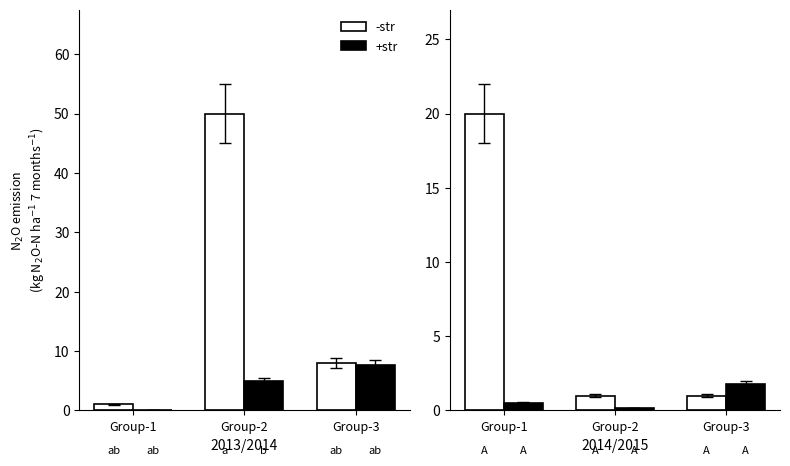

What is the difference between the -str values at Group-1 and Group-2?

19.0